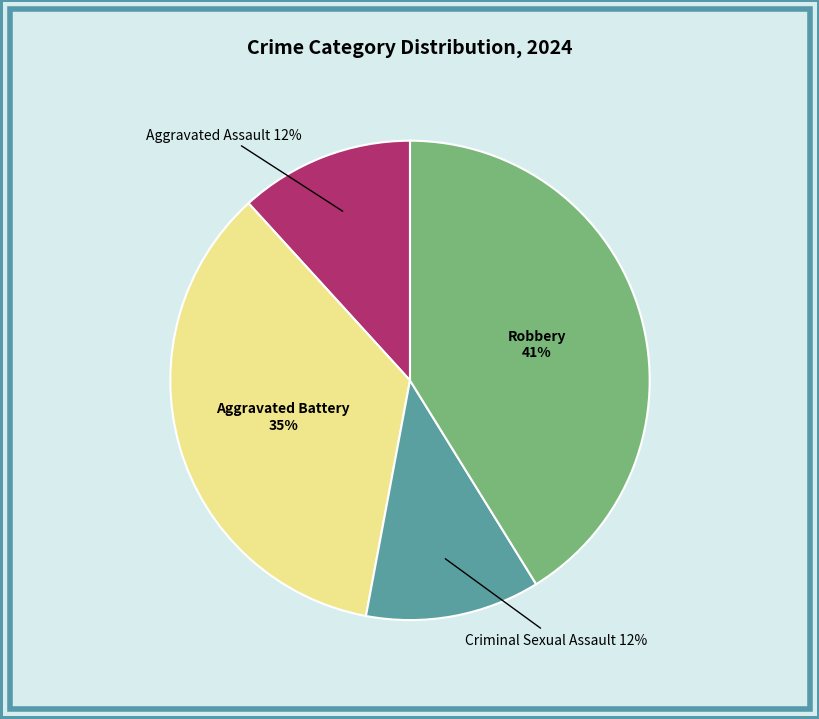

Count the number of slices in the pie.

4